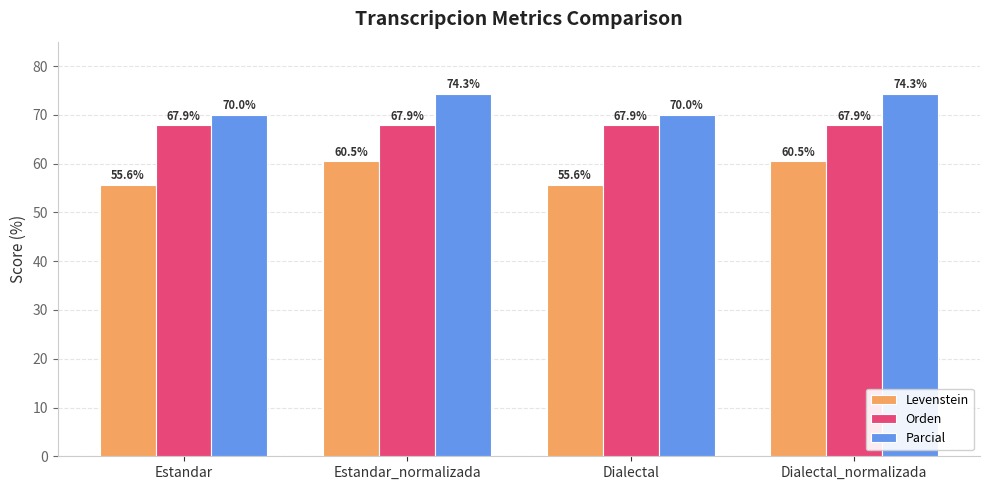

How many bars are there in total?

12